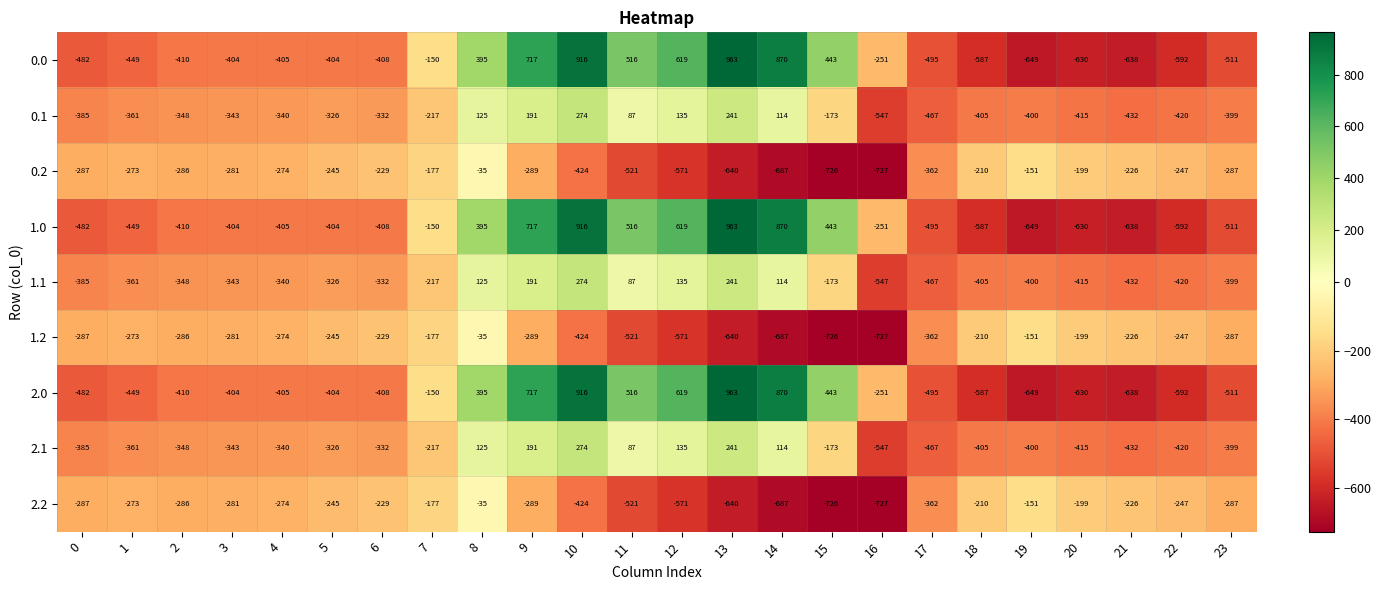

Is it true that 2.0 equals 619 at 12?

True